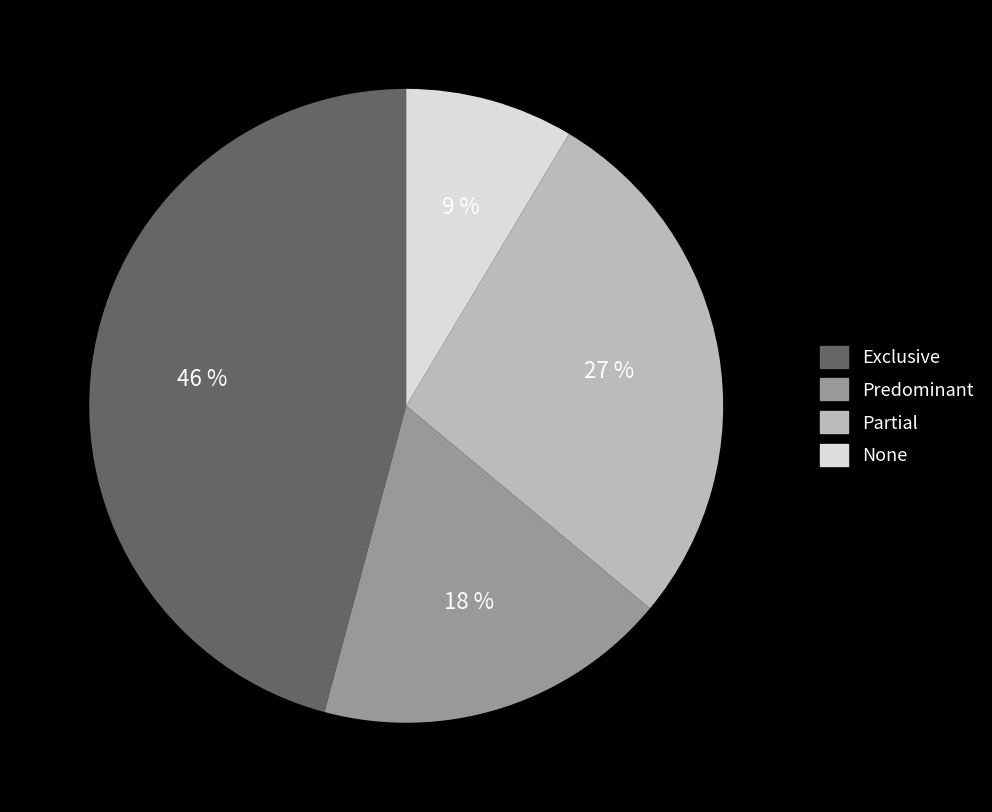

Is there a majority slice in this chart?

No